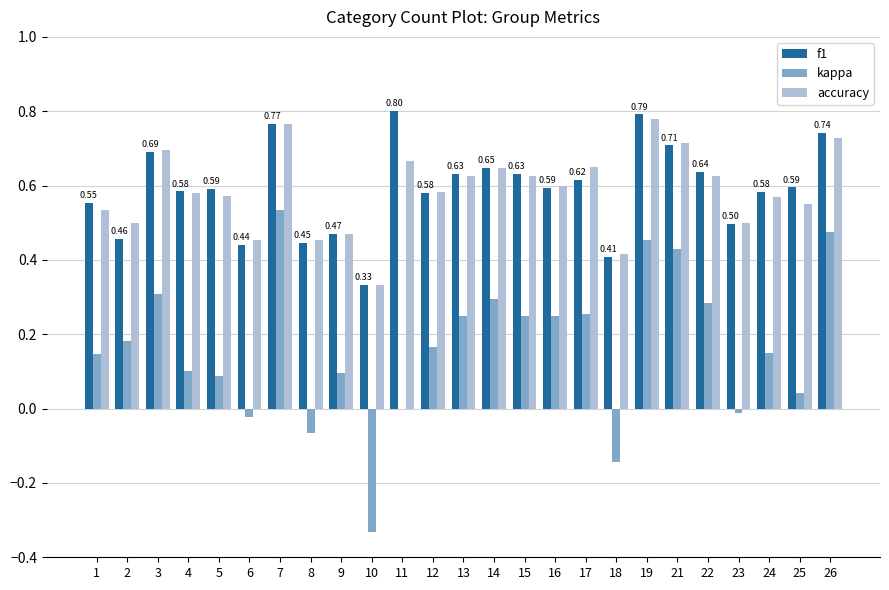

Where is kappa nearest to the value 0?

11